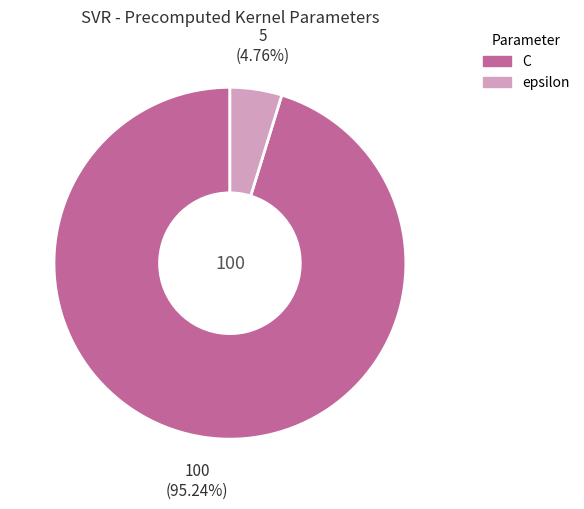

Between C and epsilon, which is larger?

C